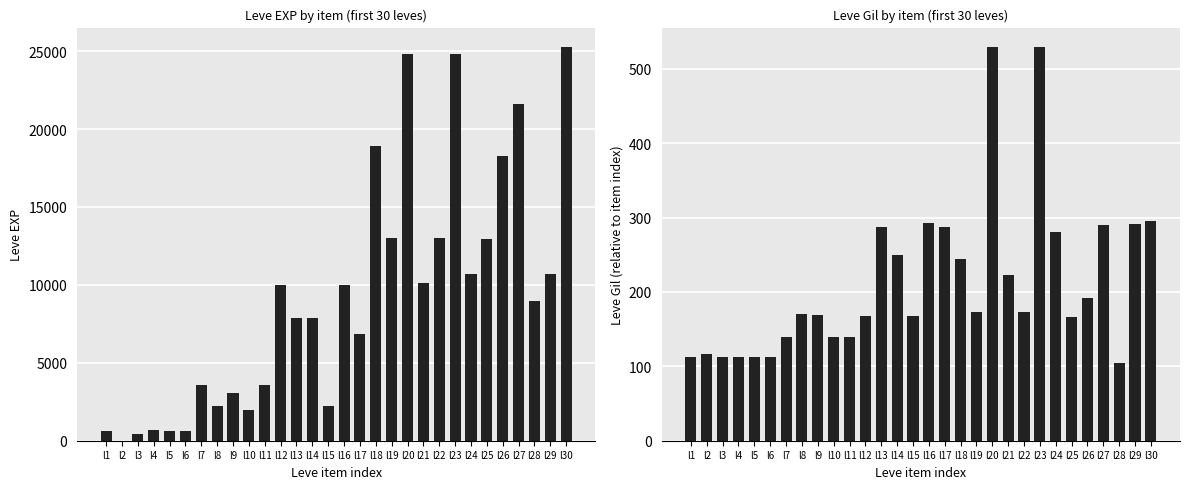

List the series in order of their overall mean, lowest first.

Leve Gil, Leve EXP